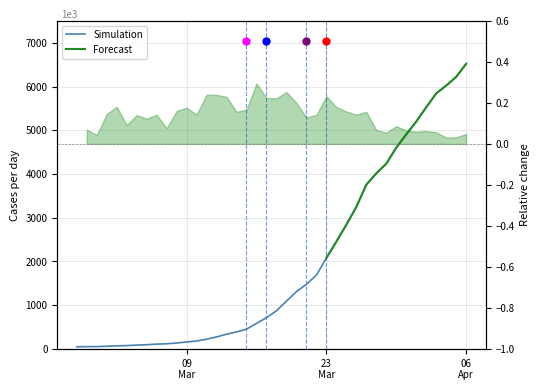

Reading left to right, list all the values displayed in this chart.

43	46	48	55	65	71	81	91	104	112	130	153	175	217	269	331	383	447	579	709	867	1087	1305	1474	1683	2075	2449	2837	3244	3754	4012	4234	4601	4904	5198	5526	5843	6023	6221	6522